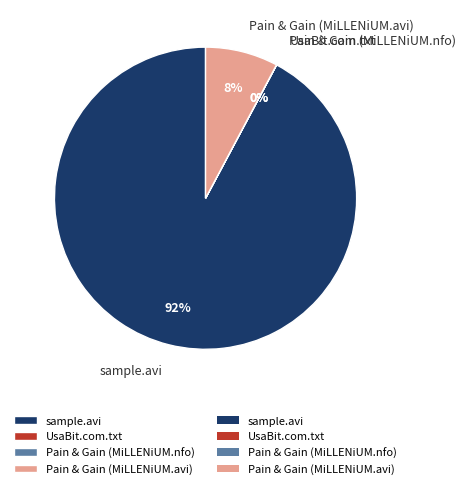

True or false: Pain & Gain (MiLLENiUM.avi) accounts for 20% of the total.

False